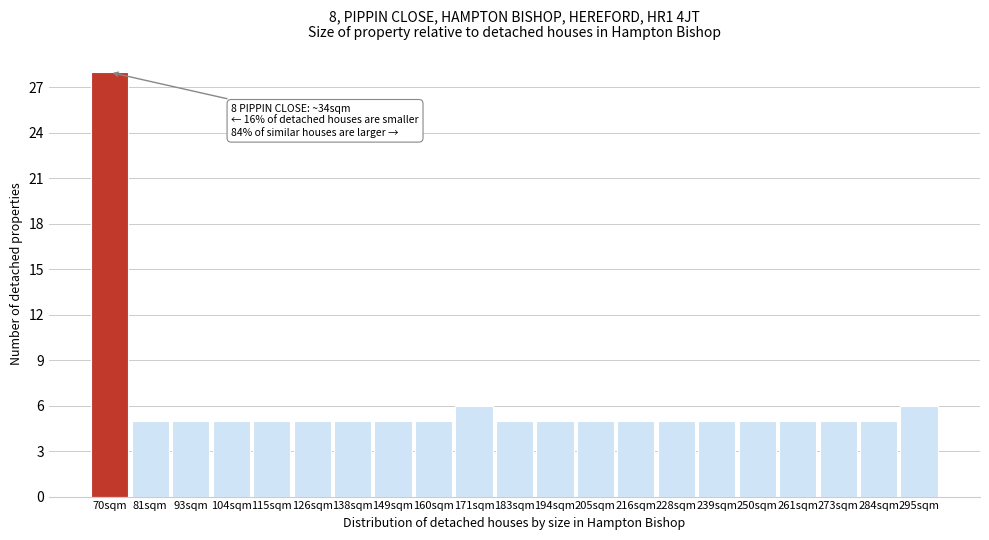

Reading left to right, list all the values displayed in this chart.

28	5	5	5	5	5	5	5	5	6	5	5	5	5	5	5	5	5	5	5	6